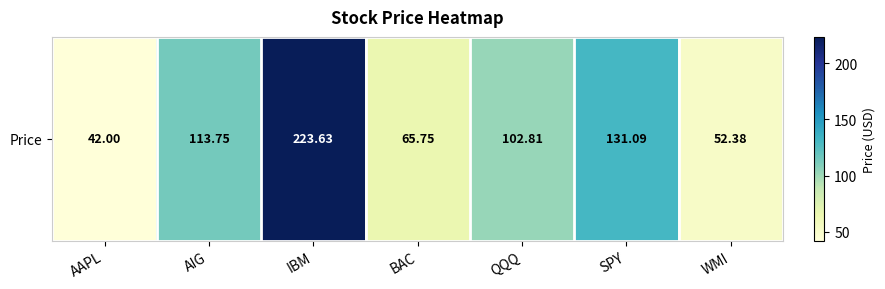

Which category has the highest value across all series?

IBM